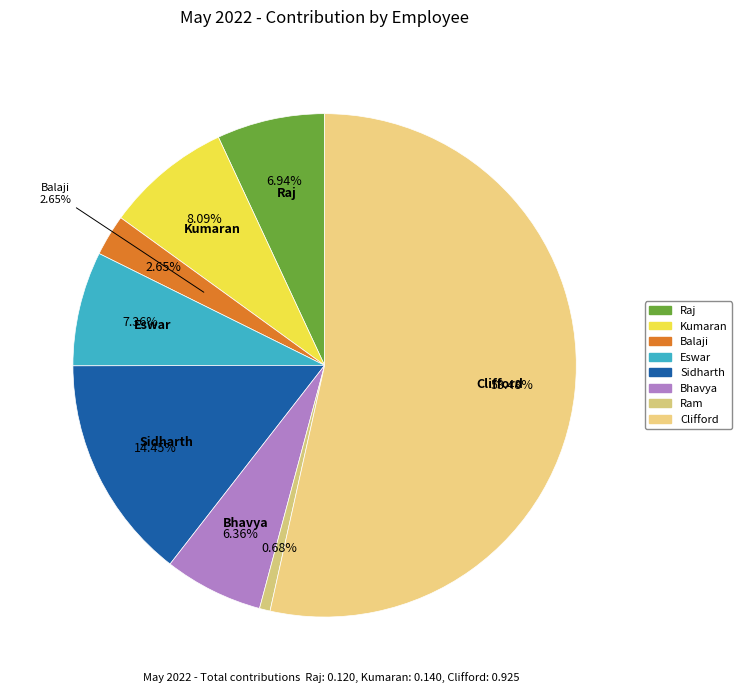

To the nearest percent, what percentage of the pie is Sidharth?

14%